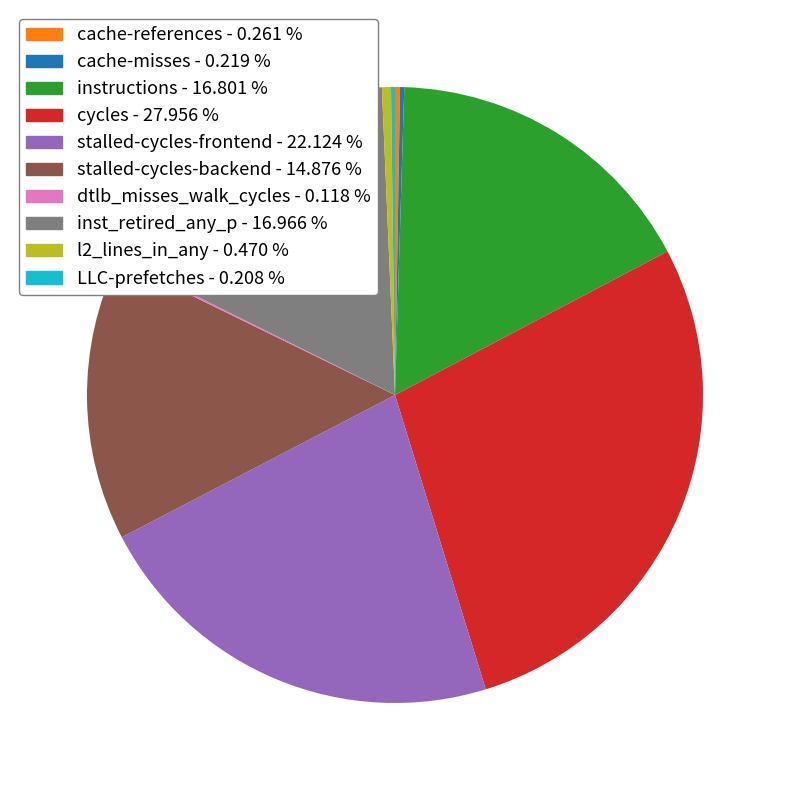

Which slice is the largest?

cycles